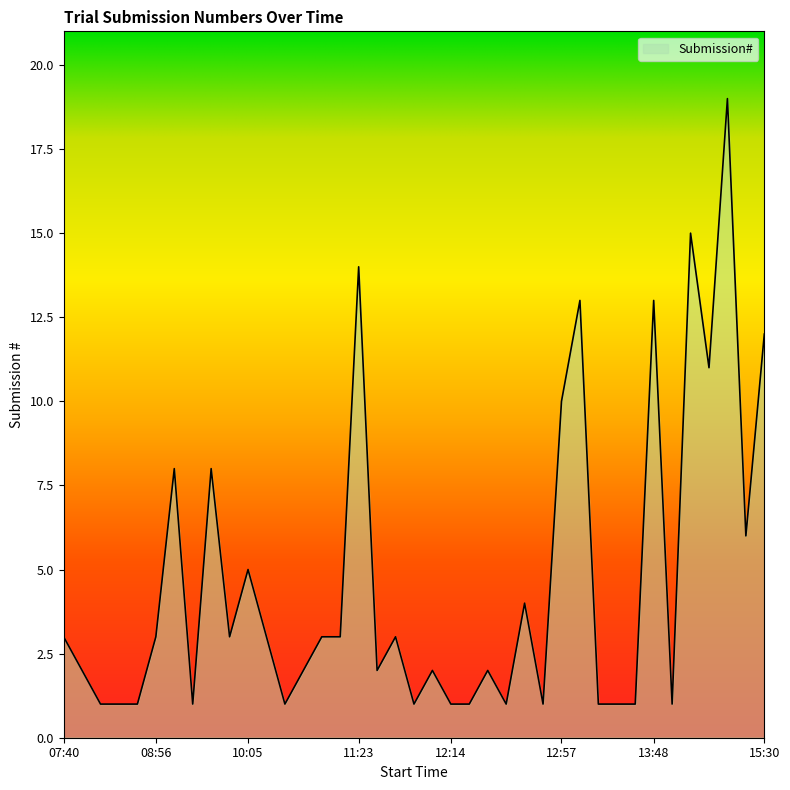

What is the maximum value shown in the chart?

19